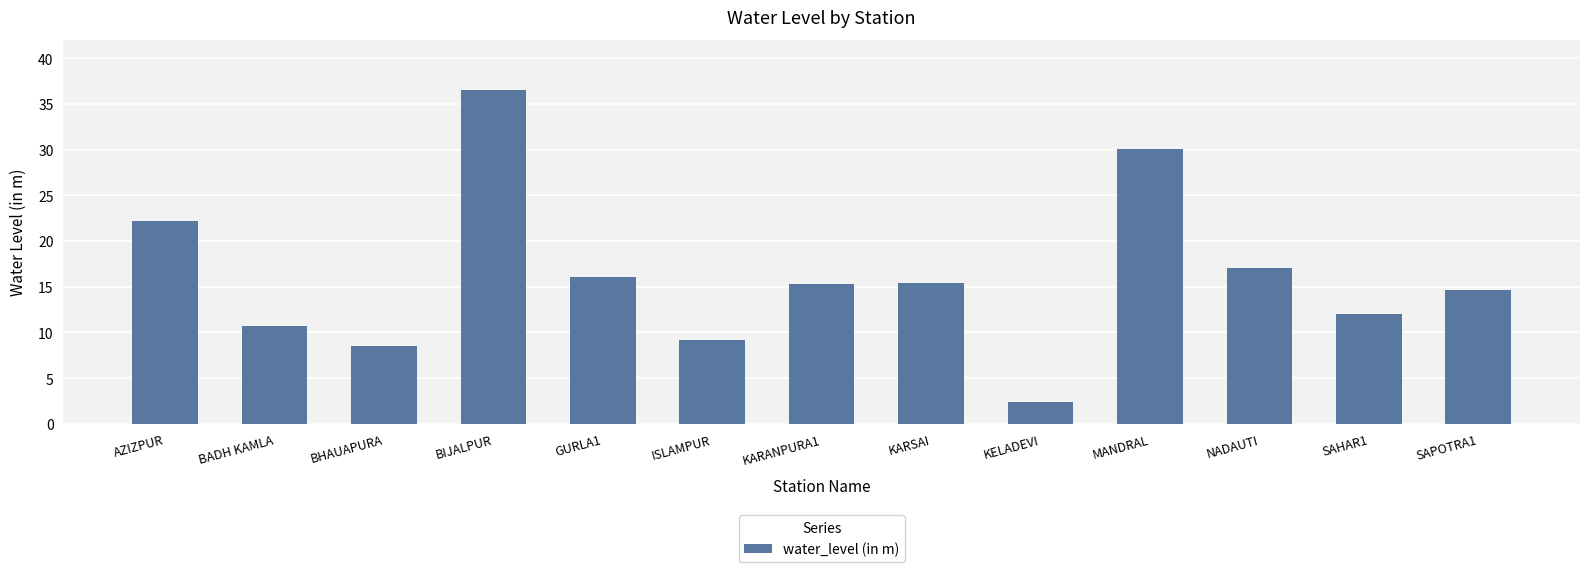

What is the difference between the values at ISLAMPUR and KARSAI?

6.2